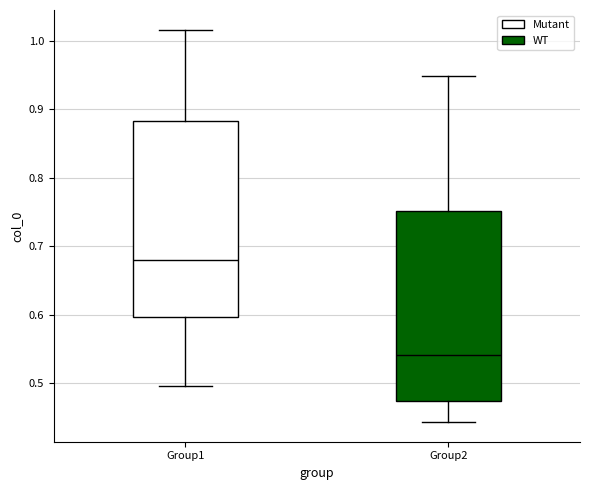

Reading left to right, transcribe this box plot: for each box, give where its median line is, the range the box spans, and where its two whiskers end, as read against the y-axis. The values are not printed on the chart, so give them approximately, as read against the axis.

Group1: median 0.68, box 0.60 to 0.88, whiskers 0.50 to 1.02
Group2: median 0.54, box 0.47 to 0.75, whiskers 0.44 to 0.95